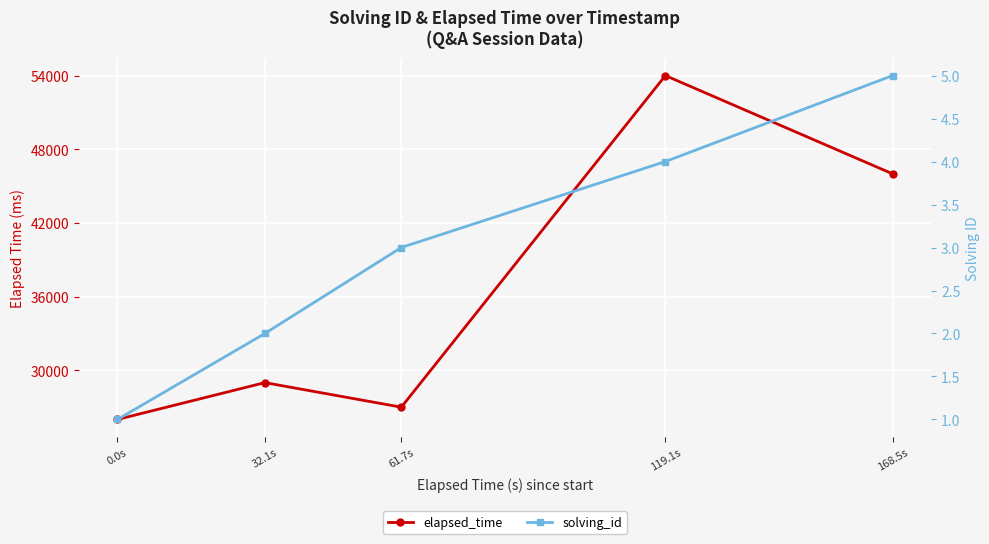

Reading right to left, list all the values displayed in this chart.

elapsed_time: 46000	54000	27000	29000	26000
solving_id: 5	4	3	2	1